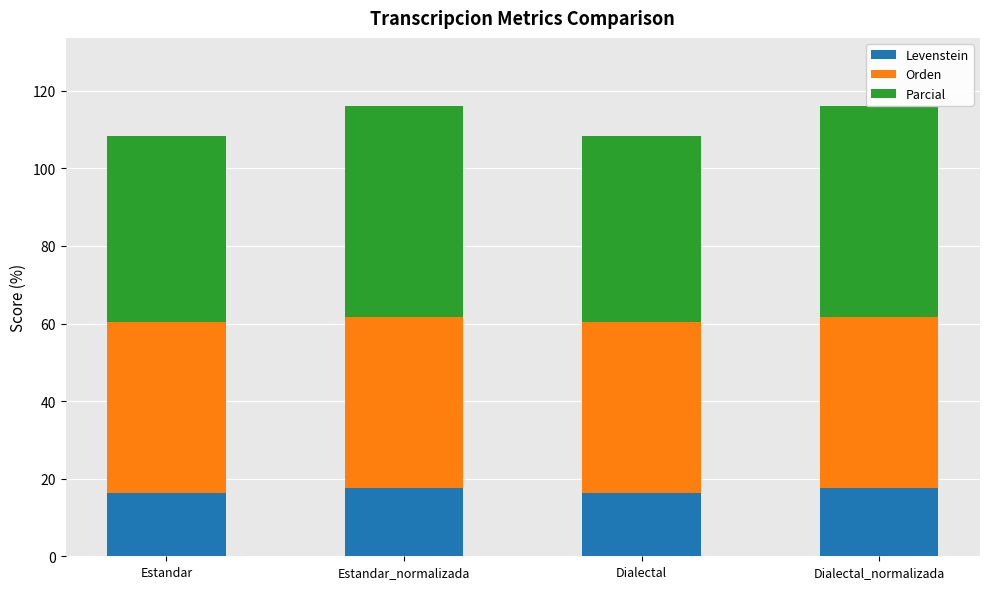

How many series are shown in this chart?

3